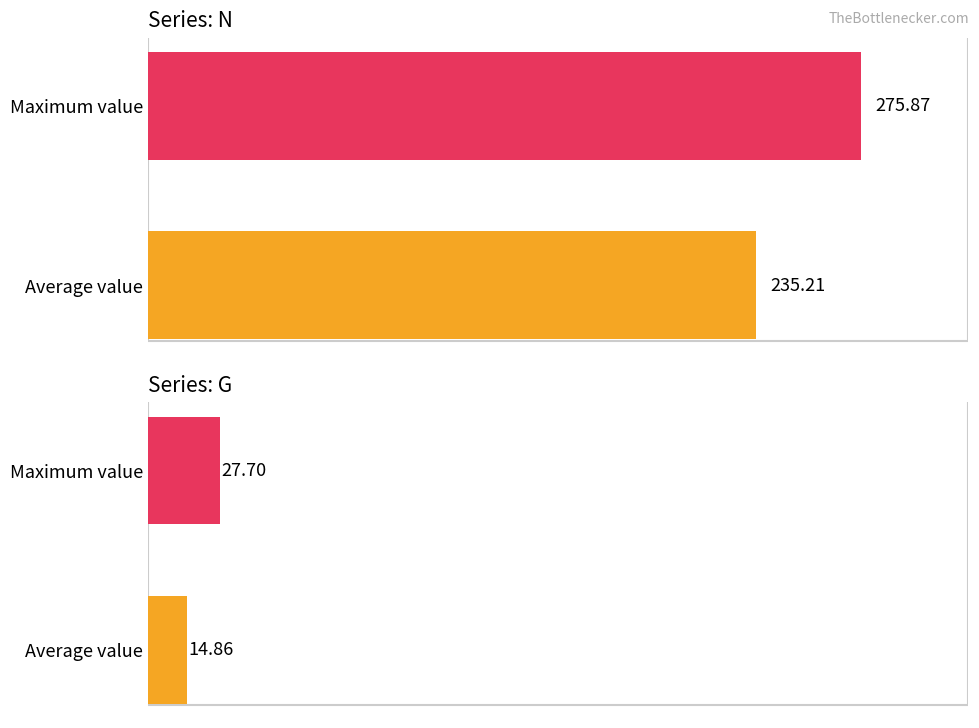

What is the total value across all series at 1?

303.6